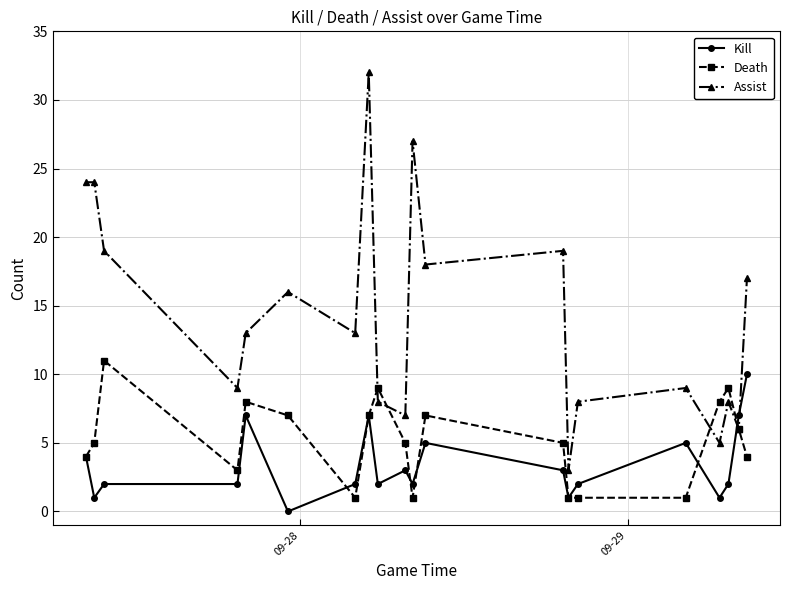

How many lines are shown in the chart?

3